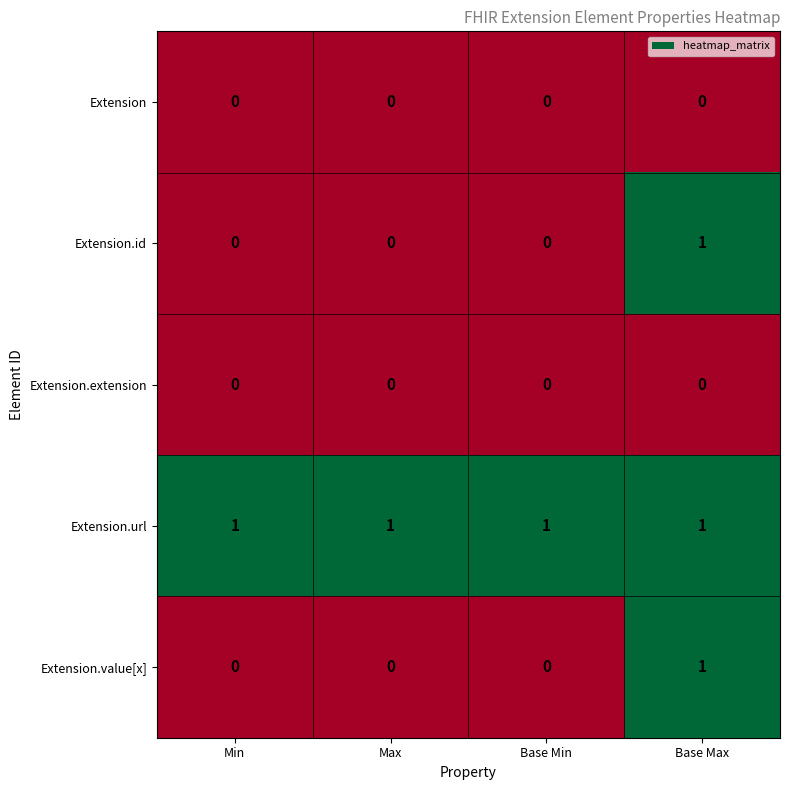

True or false: Extension.value[x] has a value of 0 at Min.

True